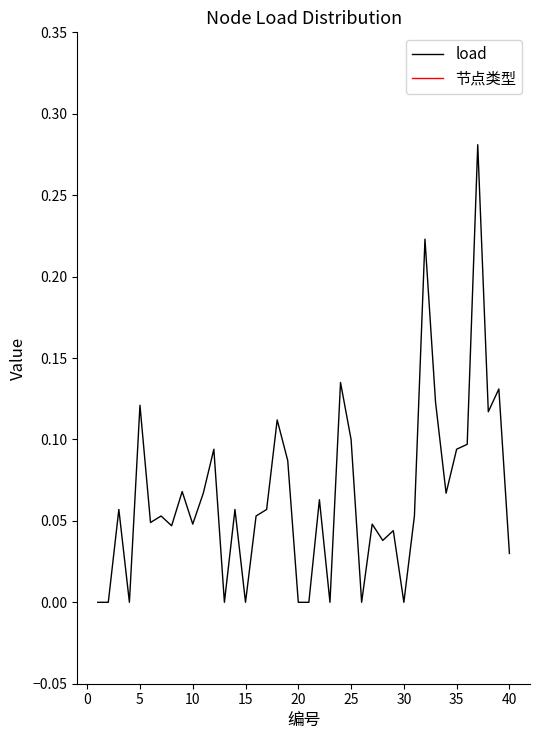

Which series has the widest spread of values?

节点类型